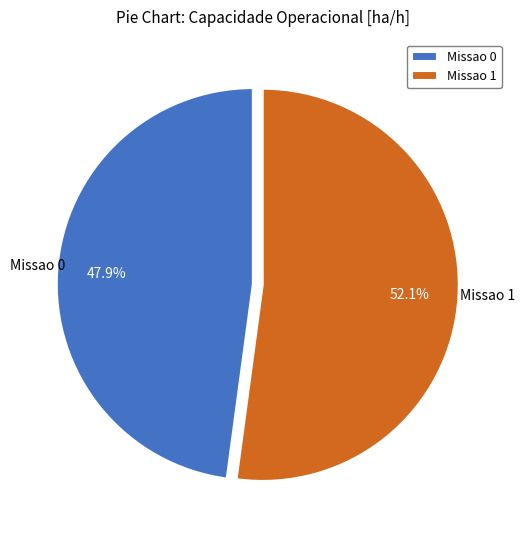

Does Missao 1 account for over 50% of the chart?

Yes